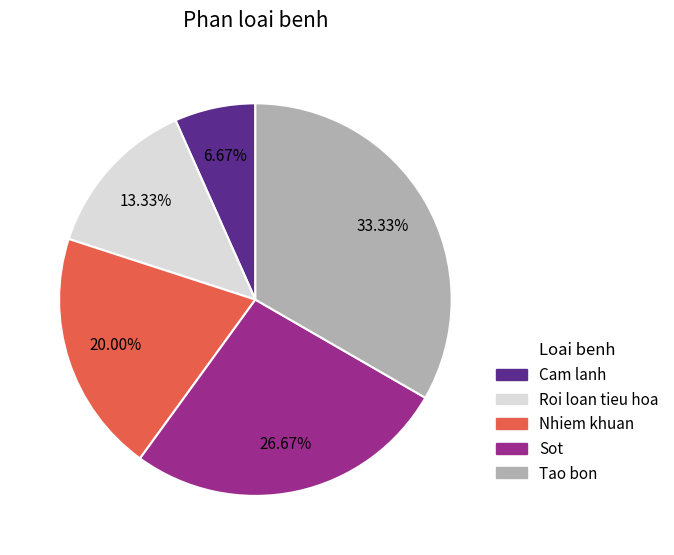

Is there a majority slice in this chart?

No